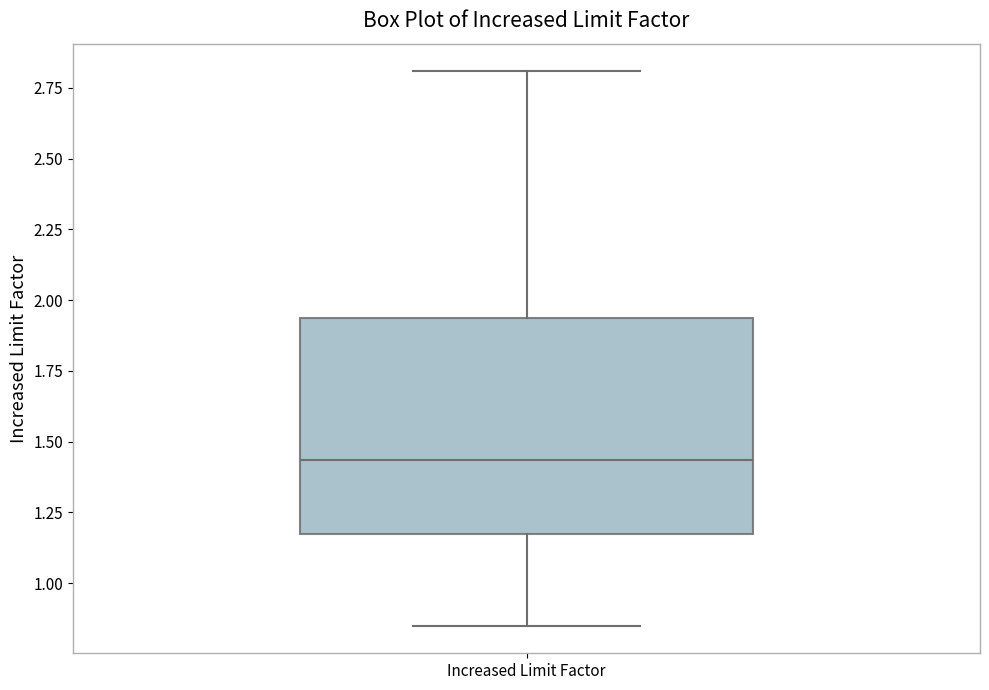

Where does the median line of the box for Increased Limit Factor sit on the y-axis? The values are not printed on the chart, so give them approximately, as read against the axis.

1.45